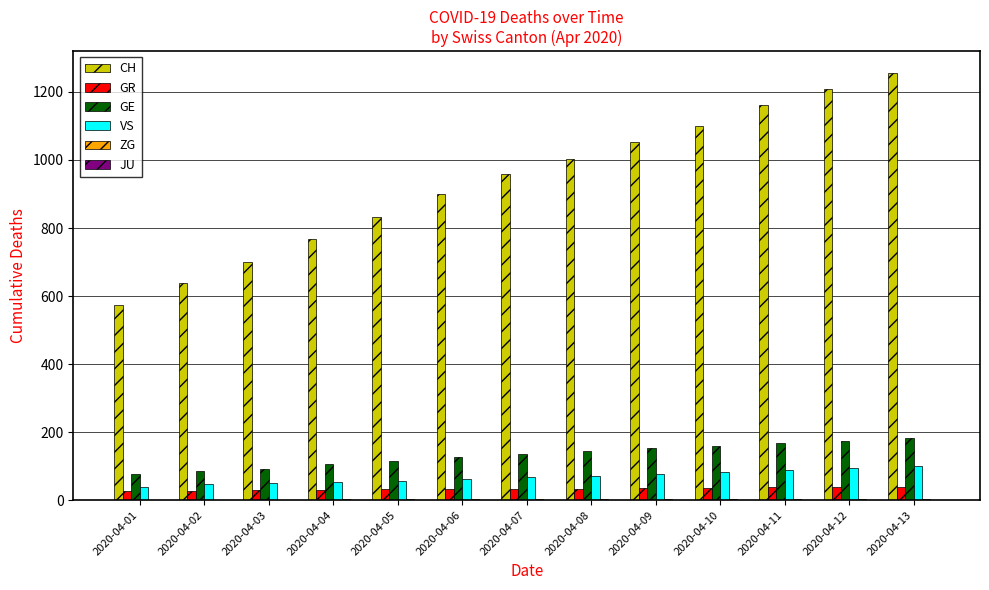

What is the greatest value displayed?

1257